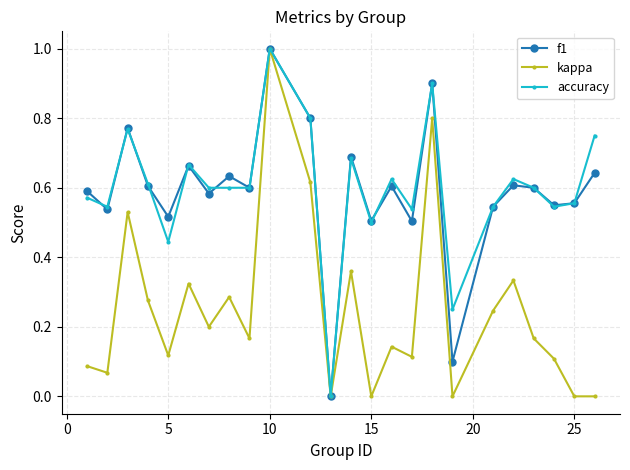

What is the highest value of the kappa series?

1.0